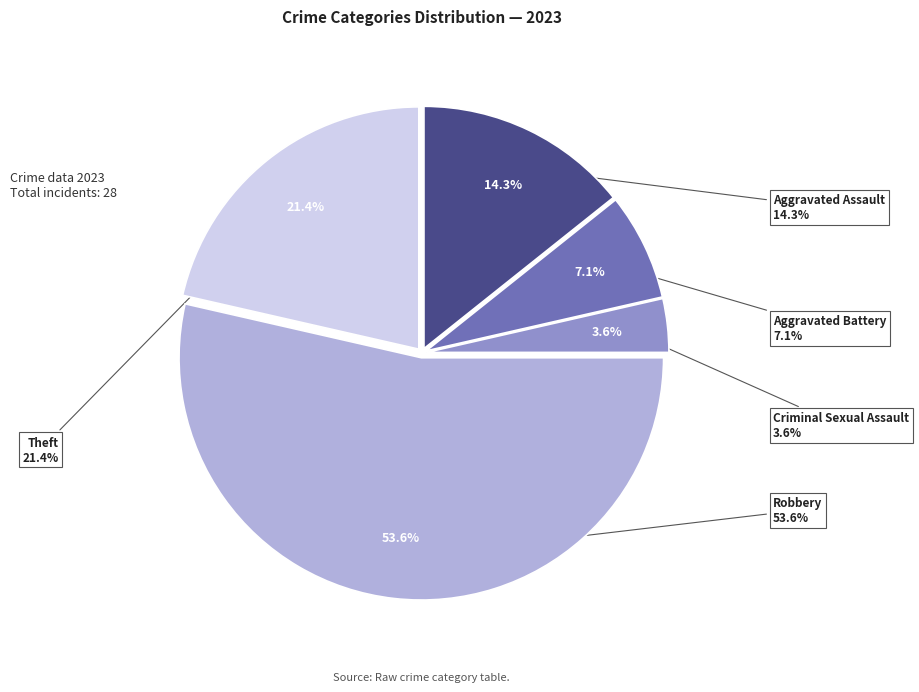

How many segments does this pie chart have?

5